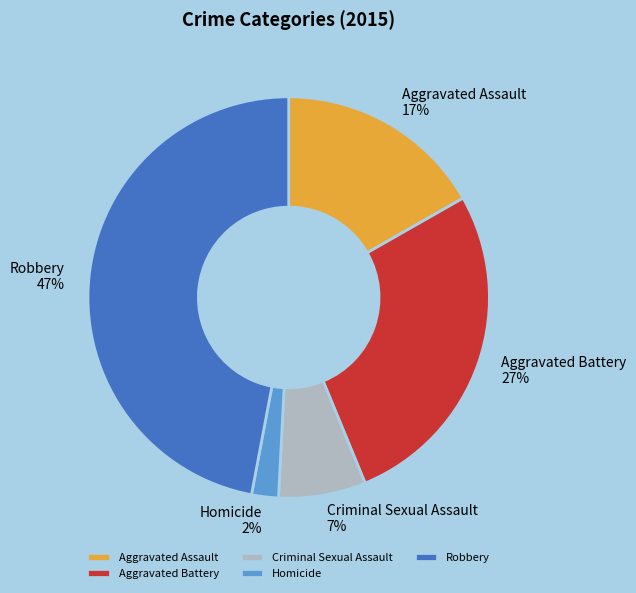

Do Homicide and Robbery together represent more than half of the pie?

No